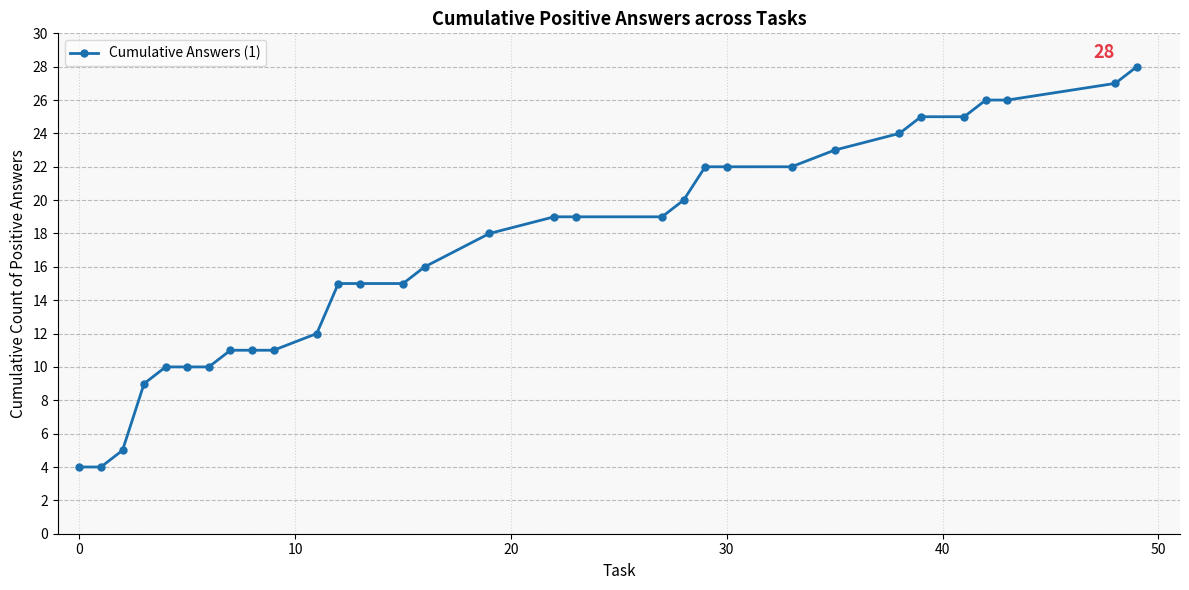

What is the greatest value displayed?

28